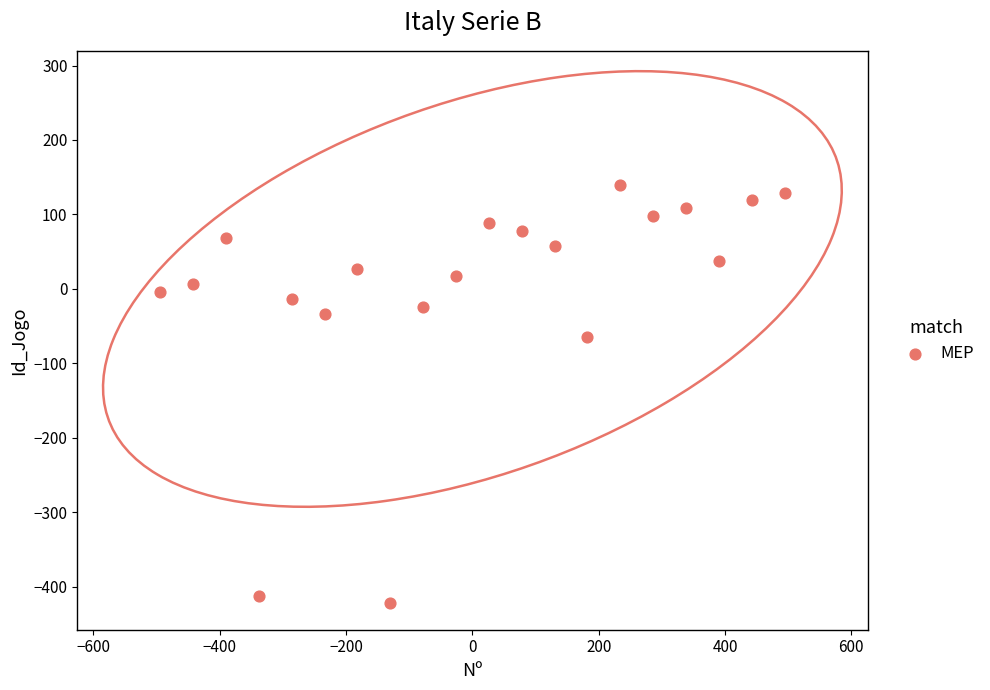

What Y value in the scatter plot is closest to -141?

-64.8